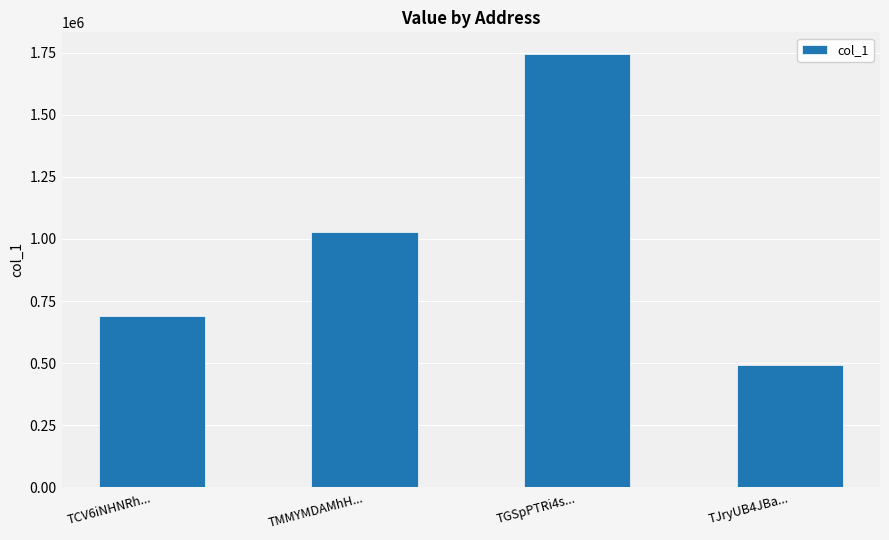

What is the label of the 2nd bar from the left?

TMMYMDAMhH...